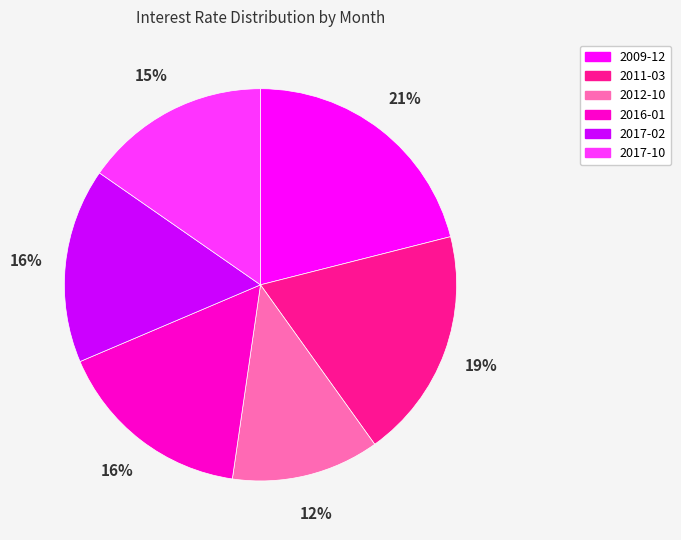

Combined, do 2017-02 and 2016-01 account for over 50%?

No